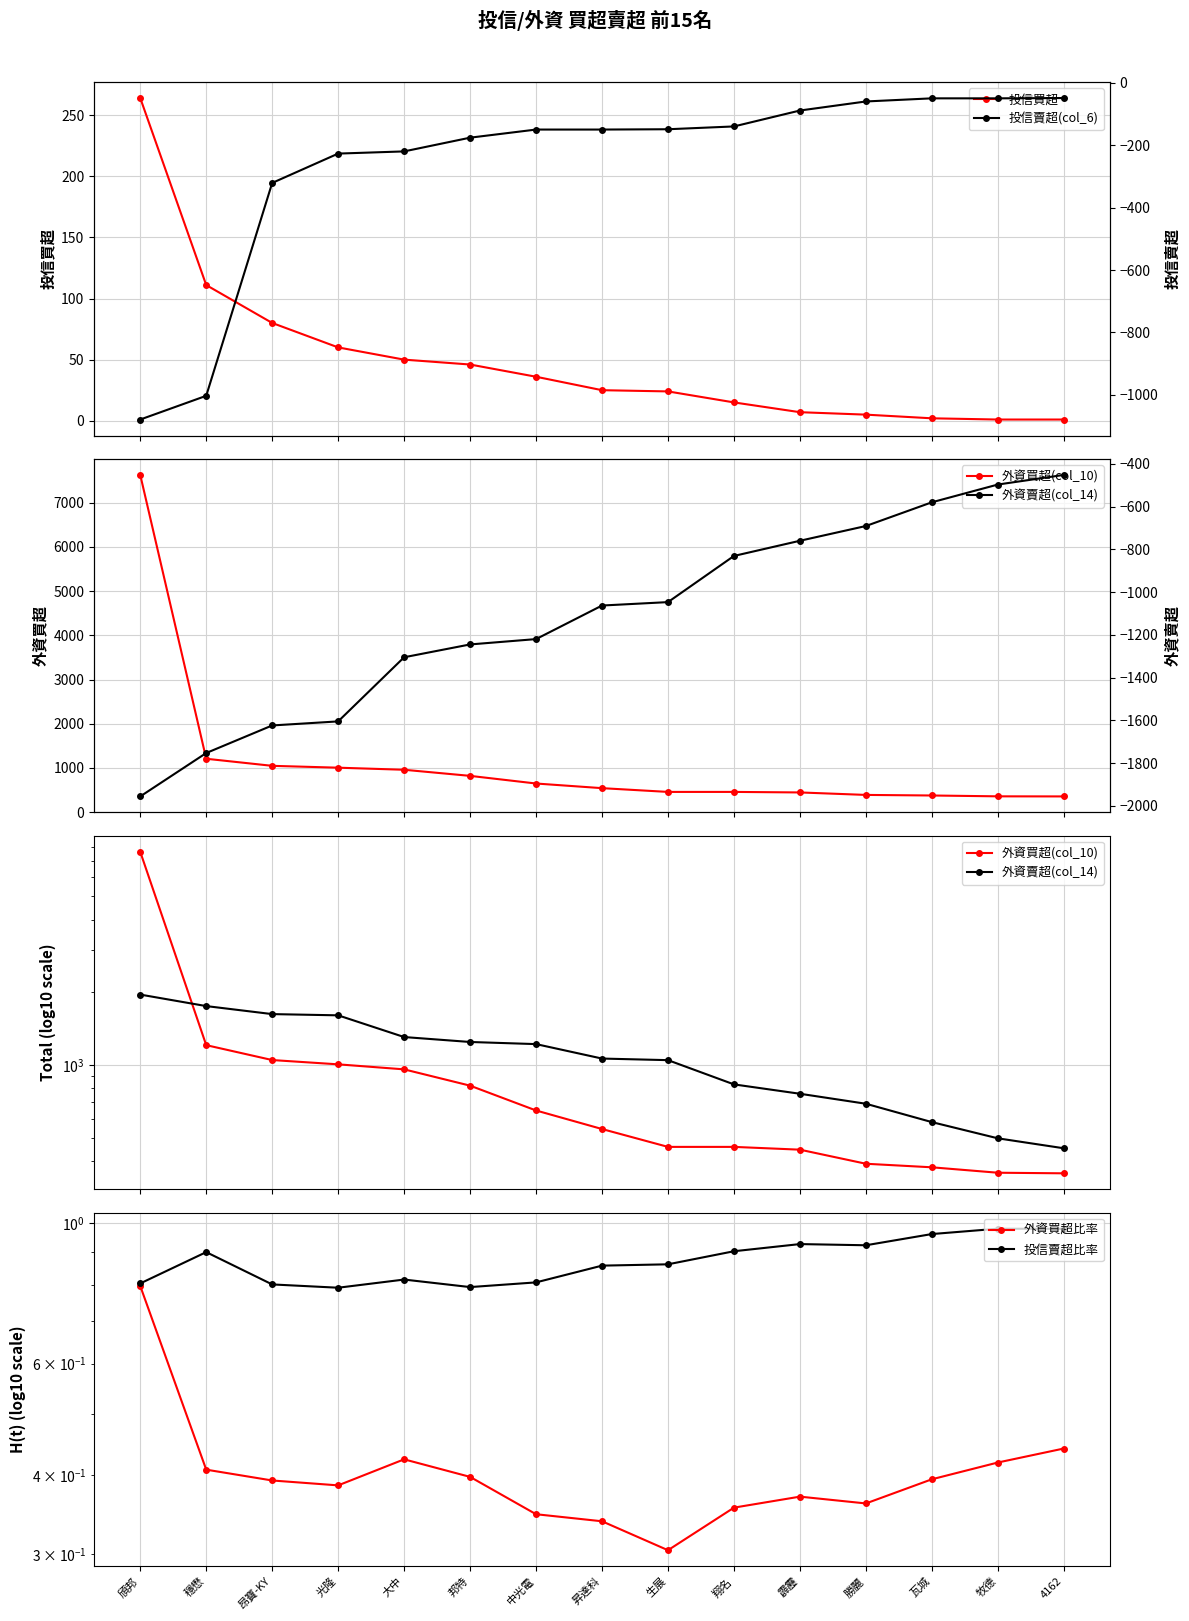

Reading left to right, list all the values displayed in this chart.

投信買超: 頎邦=264.0	穩懋=111.0	昂寶-KY=80.0	光隆=60.0	大中=50.0	邦特=46.0	中光電=36.0	昇達科=25.0	生展=24.0	翔名=15.0	霹靂=7.0	勝麗=5.0	瓦城=2.0	牧德=1.0	4162=1.0
外資買超(col_10): 頎邦=7628.0	穩懋=1208.0	昂寶-KY=1048.0	光隆=1006.0	大中=959.0	邦特=821.0	中光電=648.0	昇達科=543.0	生展=458.0	翔名=458.0	霹靂=446.0	勝麗=390.0	瓦城=377.0	牧德=358.0	4162=356.0
外資賣超(col_14): 頎邦=-1956.0	穩懋=-1753.0	昂寶-KY=-1624.0	光隆=-1605.0	大中=-1305.0	邦特=-1245.0	中光電=-1220.0	昇達科=-1063.0	生展=-1047.0	翔名=-831.0	霹靂=-760.0	勝麗=-691.0	瓦城=-580.0	牧德=-497.0	4162=-452.0
外資買超比率: 頎邦=0.8	穩懋=0.4	昂寶-KY=0.4	光隆=0.4	大中=0.4	邦特=0.4	中光電=0.3	昇達科=0.3	生展=0.3	翔名=0.4	霹靂=0.4	勝麗=0.4	瓦城=0.4	牧德=0.4	4162=0.4
投信賣超比率: 頎邦=0.8	穩懋=0.9	昂寶-KY=0.8	光隆=0.8	大中=0.8	邦特=0.8	中光電=0.8	昇達科=0.9	生展=0.9	翔名=0.9	霹靂=0.9	勝麗=0.9	瓦城=1.0	牧德=1.0	4162=1.0
投信賣超(col_6): 頎邦=-1079.0	穩懋=-1003.0	昂寶-KY=-321.0	光隆=-227.0	大中=-220.0	邦特=-176.0	中光電=-150.0	昇達科=-150.0	生展=-149.0	翔名=-140.0	霹靂=-89.0	勝麗=-60.0	瓦城=-50.0	牧德=-50.0	4162=-49.0